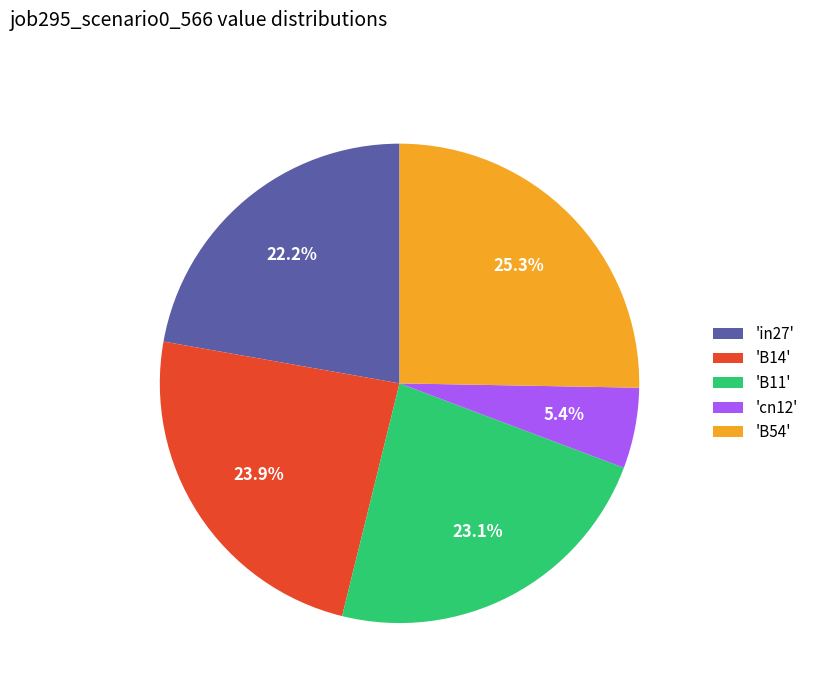

What is the smallest slice in the pie chart?

'cn12'